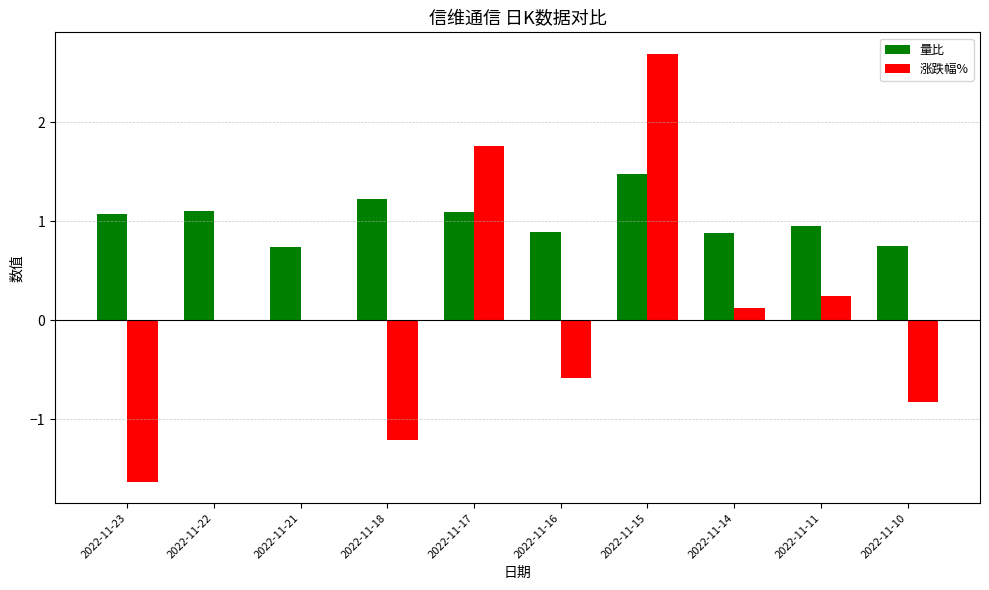

The 涨跌幅% series shows 1.8 at 2022-11-17. True or false?

True